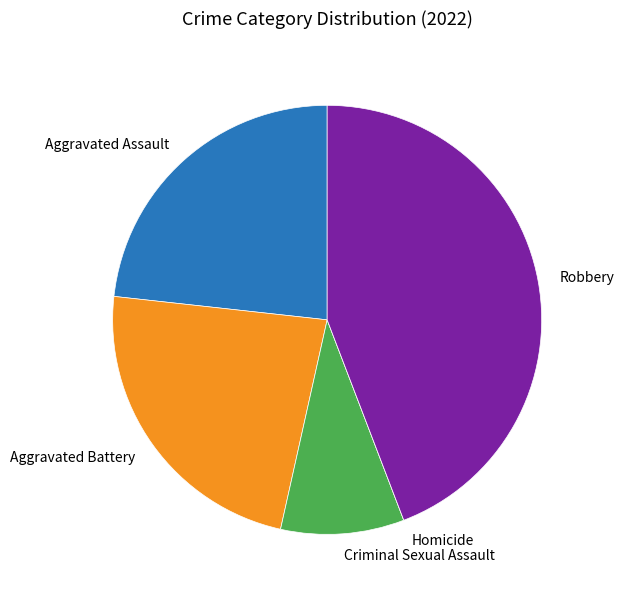

Is there a majority slice in this chart?

No